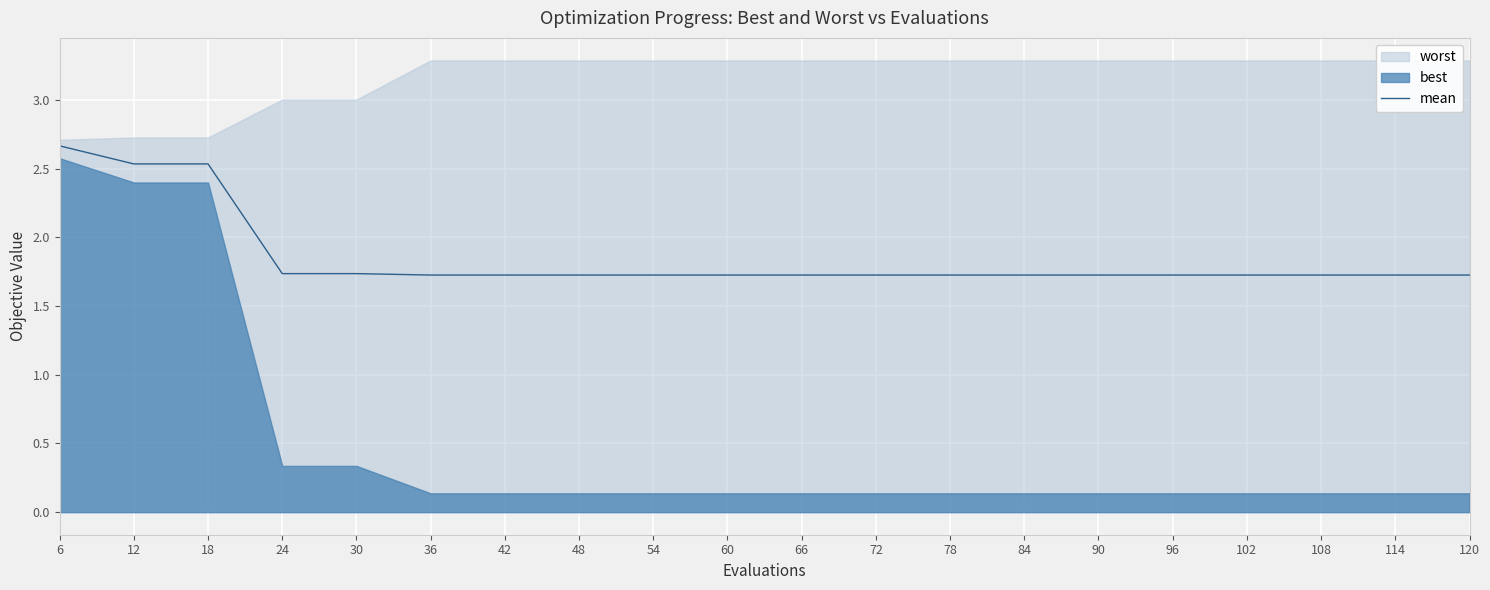

What is the maximum value for mean?

2.7